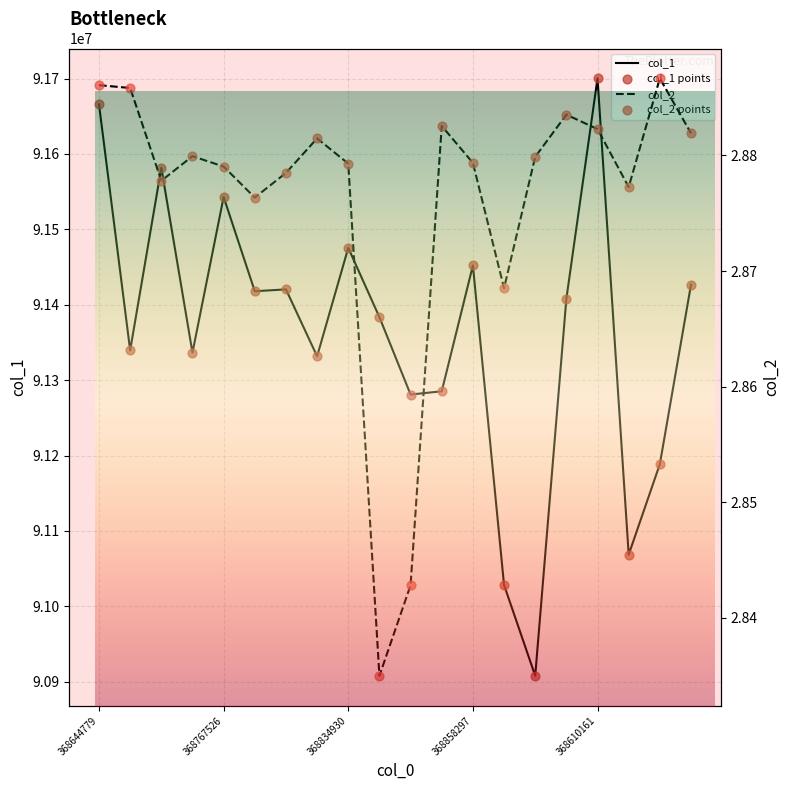

Which series reaches the maximum Y coordinate?

col_1